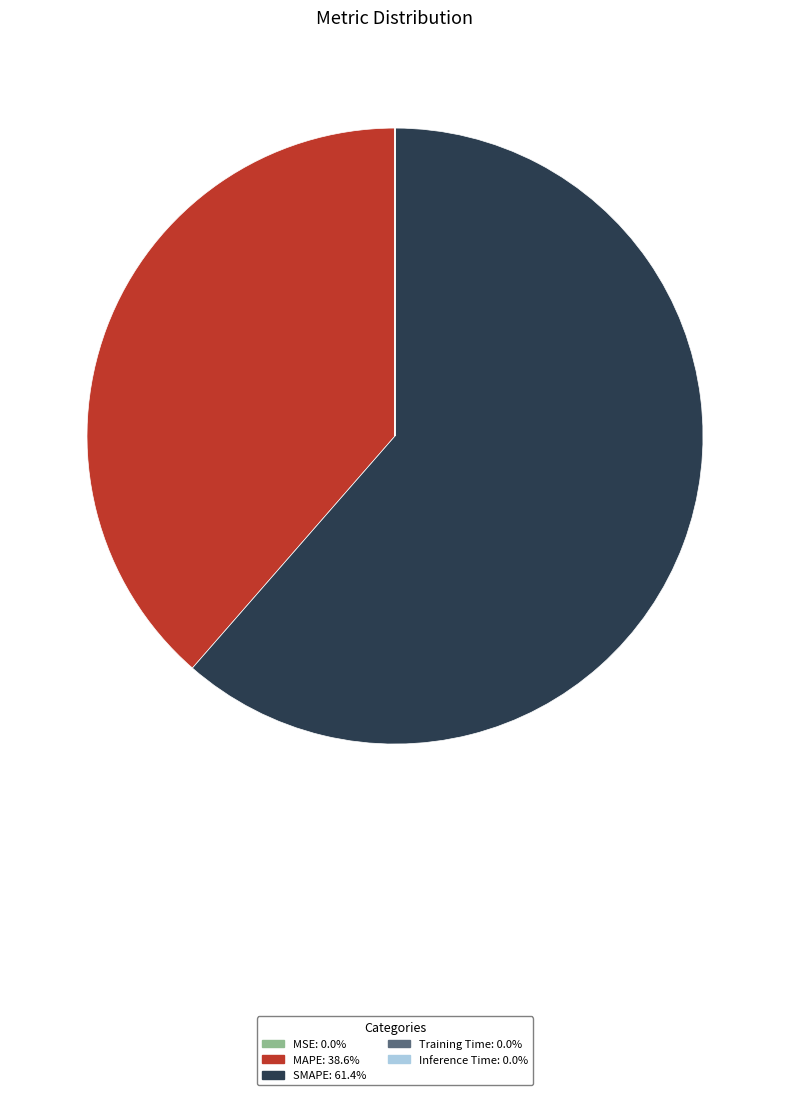

Is there any slice that represents more than half of the pie?

Yes